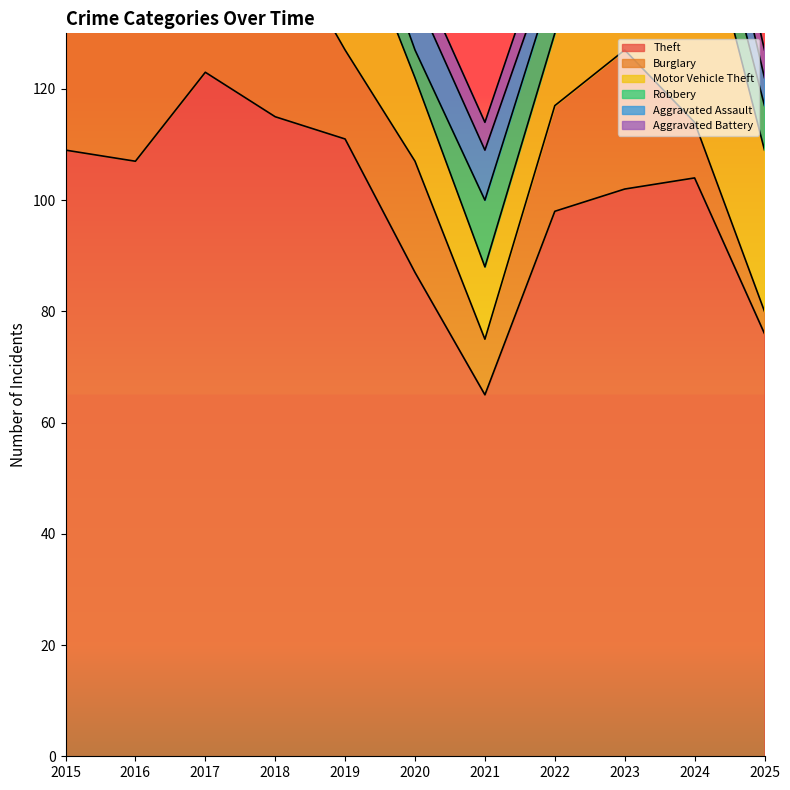

What is the value of the Aggravated Assault point at the 5th from the left?

5